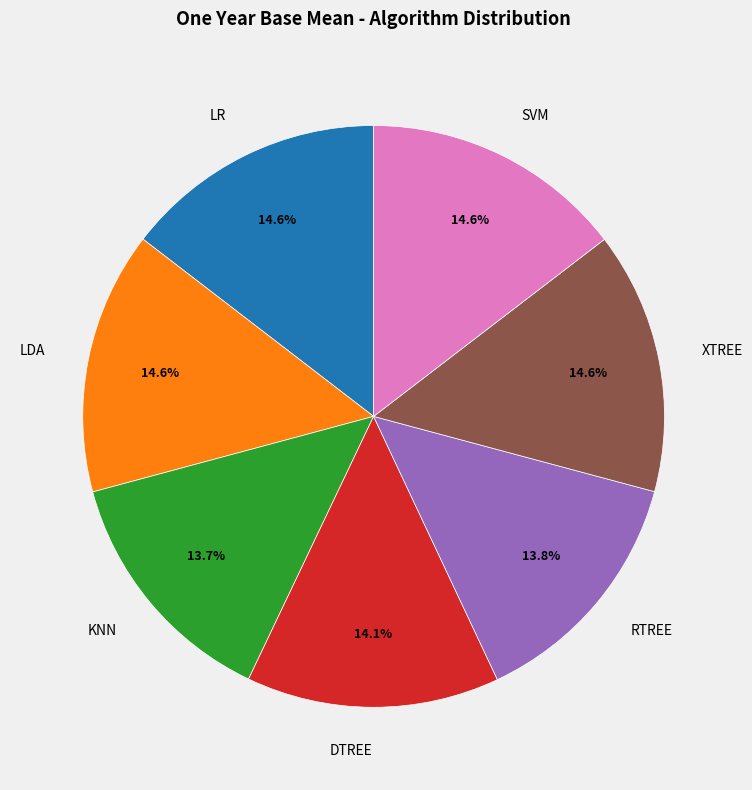

Is it true that LR is 4% of the pie?

False